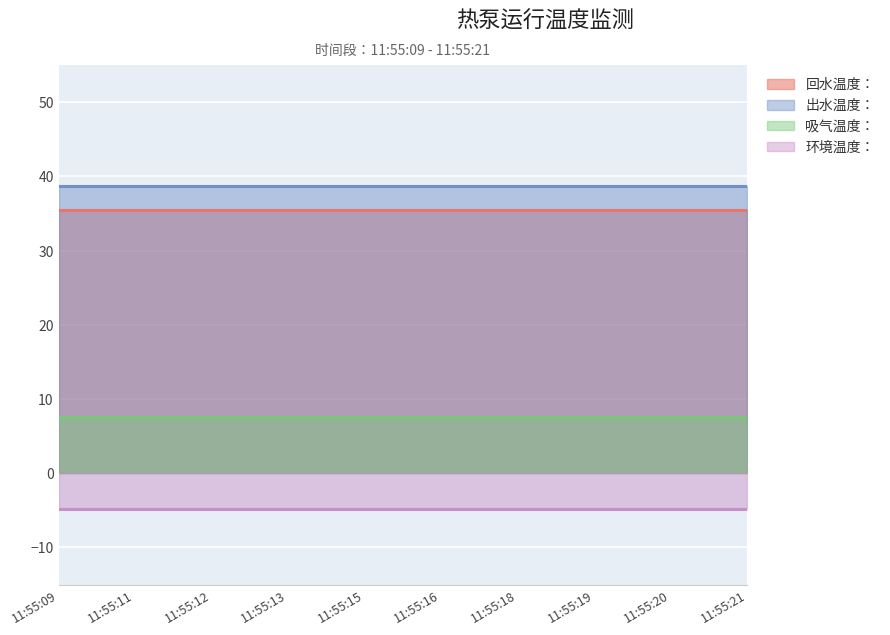

What is the smallest value displayed?

-4.8